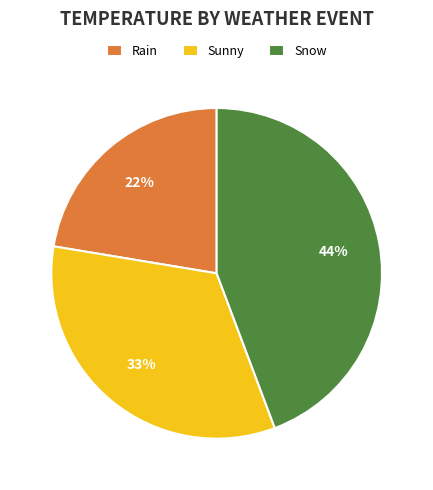

Count the number of slices in the pie.

3